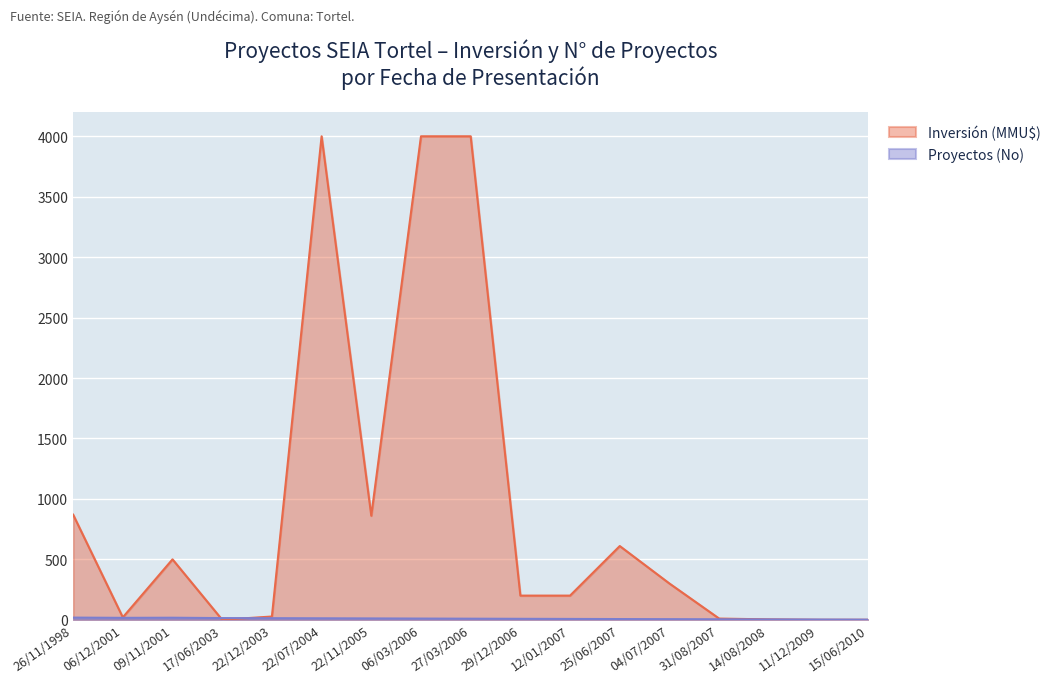

What is the difference between the maximum and minimum values in the Inversión (MMU$) series?

4000.0